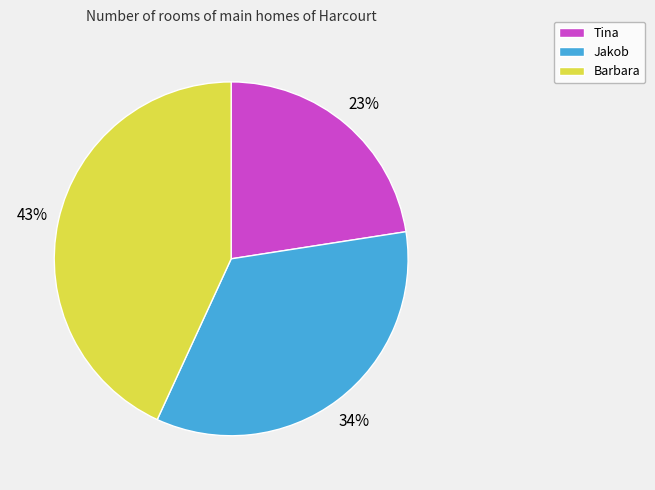

Is Barbara the majority of the pie?

No